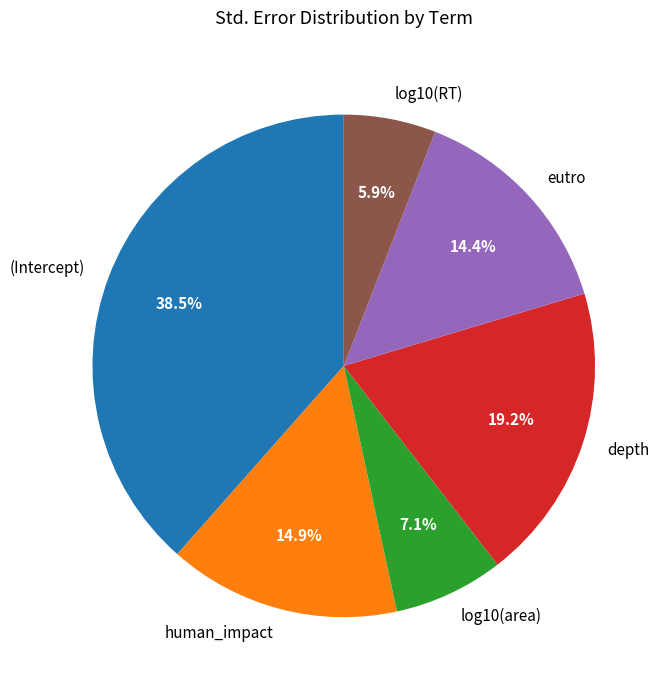

Which has a higher value, depth or eutro?

depth